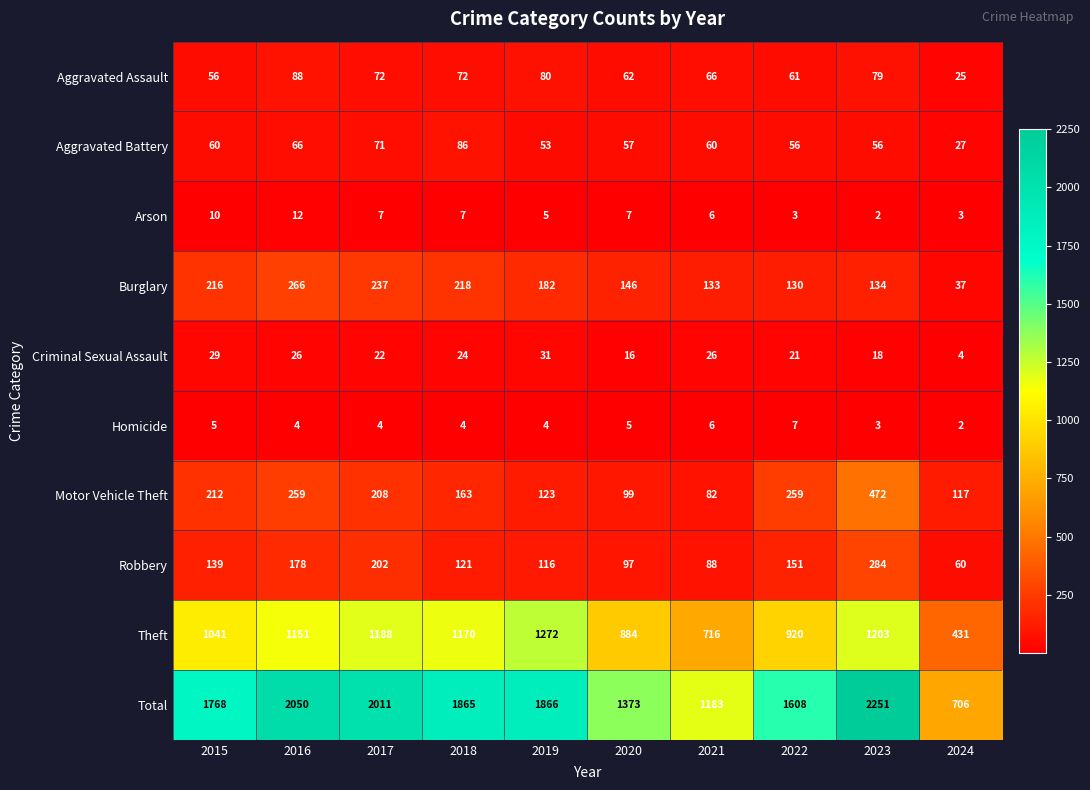

At which label is Total closest to 1478?

2020